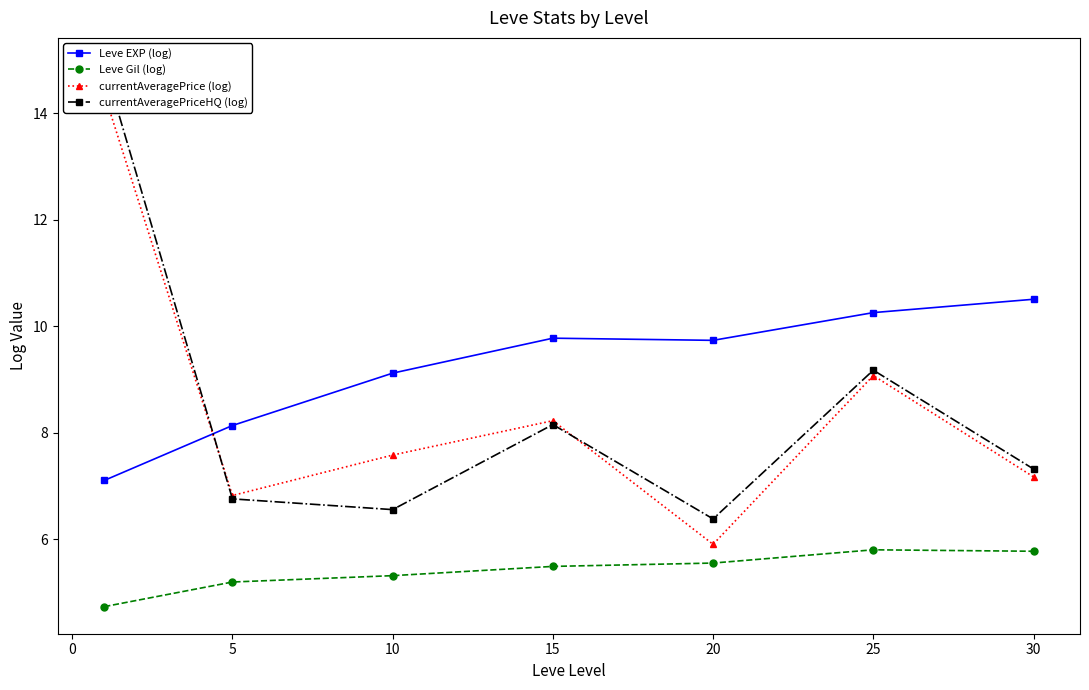

Count the number of categories in the chart.

7